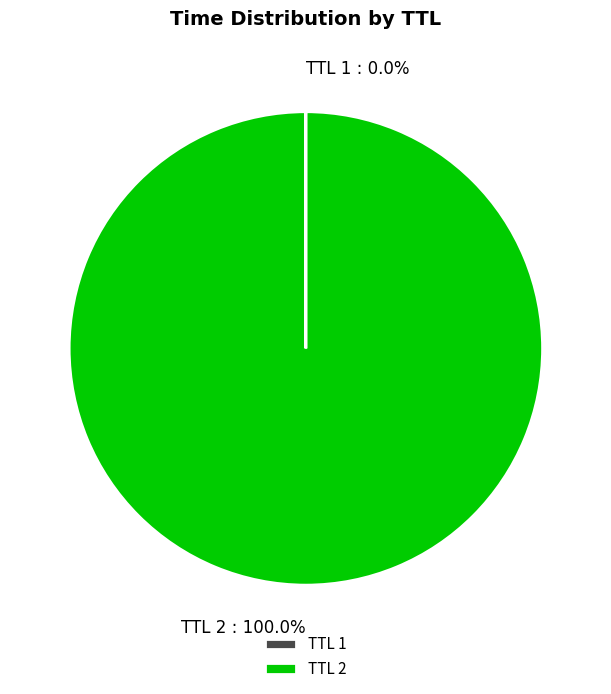

To the nearest percent, what is the difference between the largest and smallest slice percentages?

100%